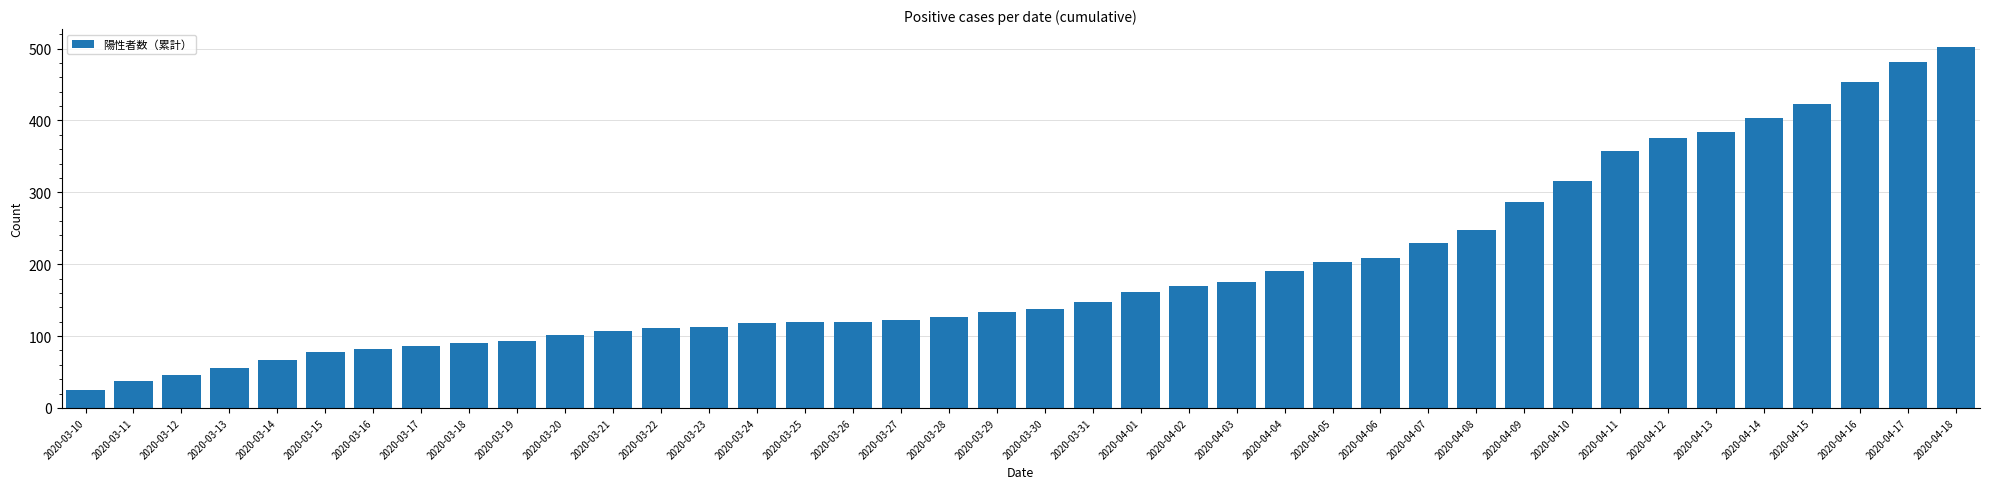

What is the change in value from 2020-03-10 to 2020-04-15?

+398